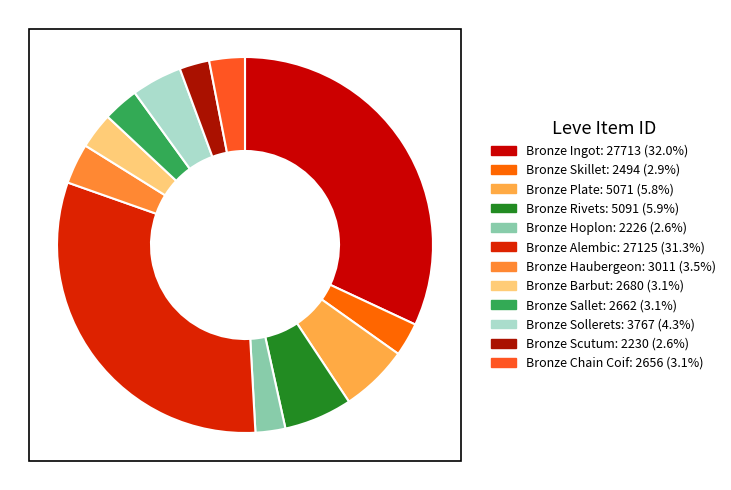

What portion of the pie excludes Bronze Alembic?

68.7%